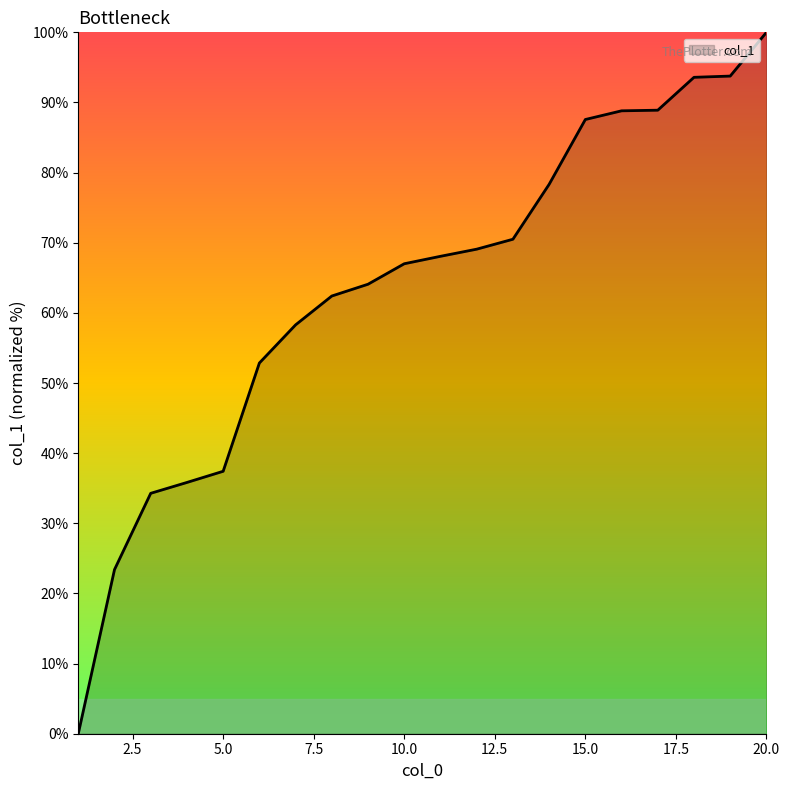

How many lines are shown in the chart?

1